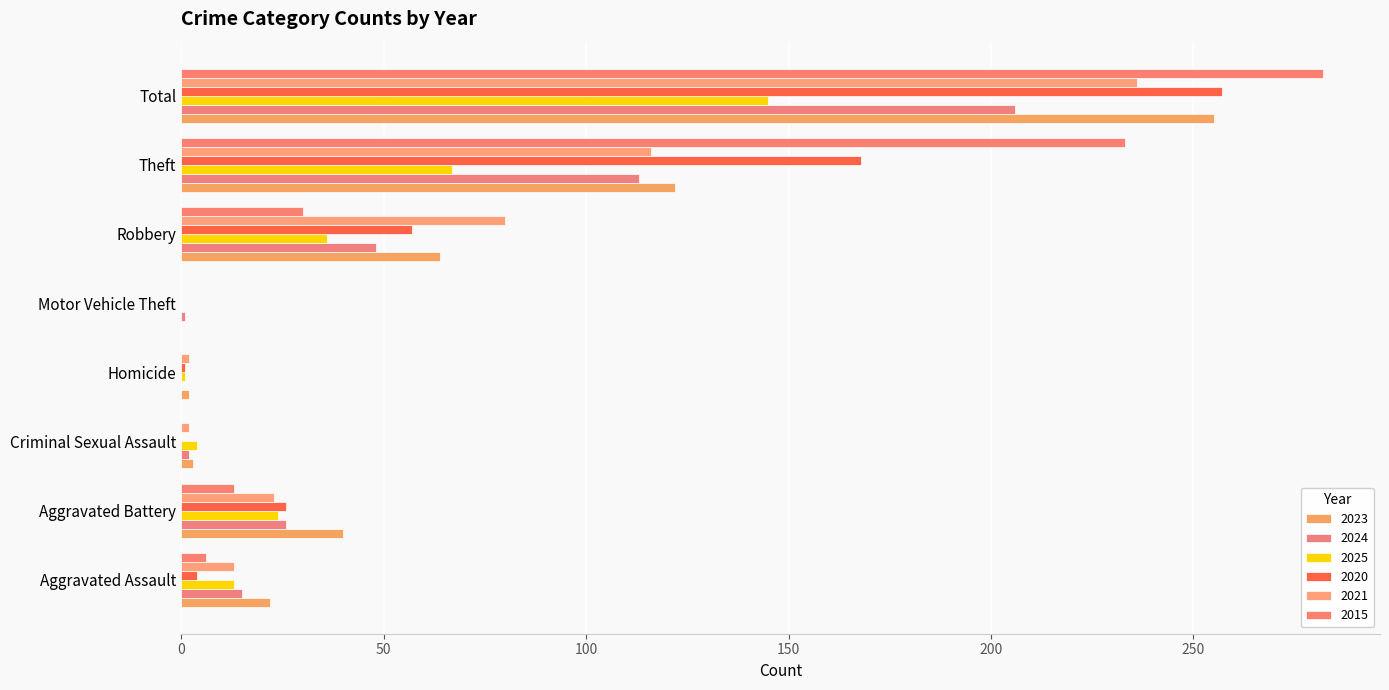

What is the sum of all 2024 values?

411